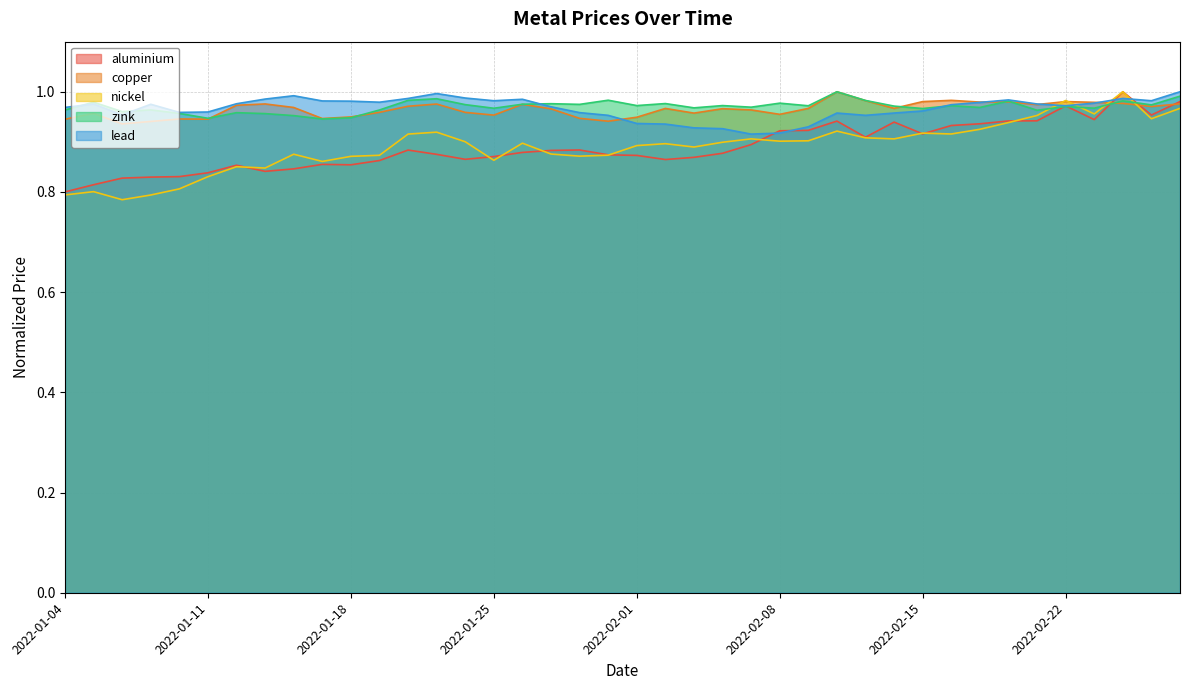

The zink series shows 1.0 at 2022-02-22. True or false?

True